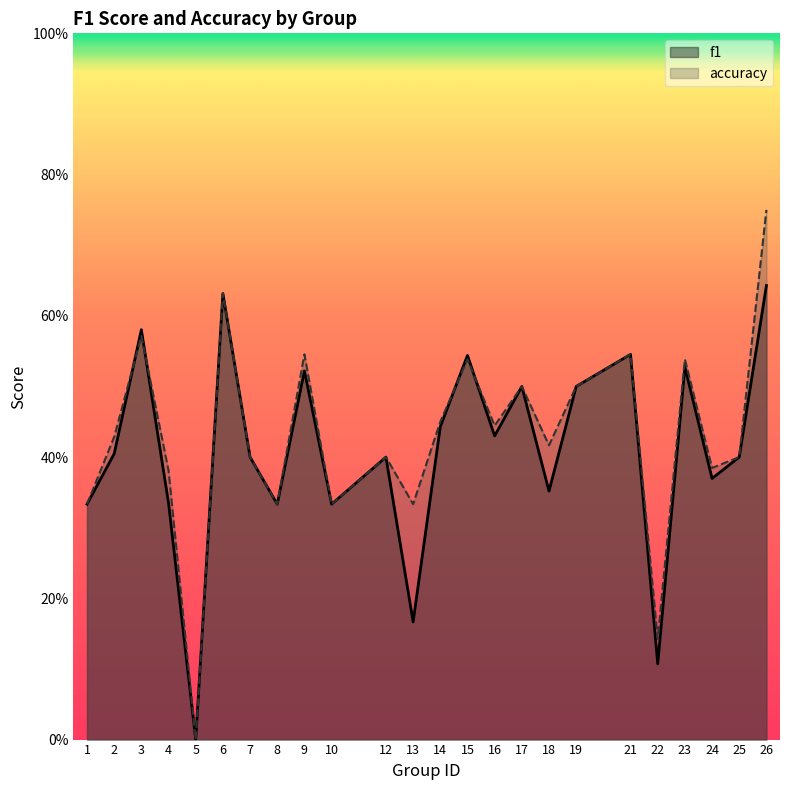

How many lines are shown in the chart?

2